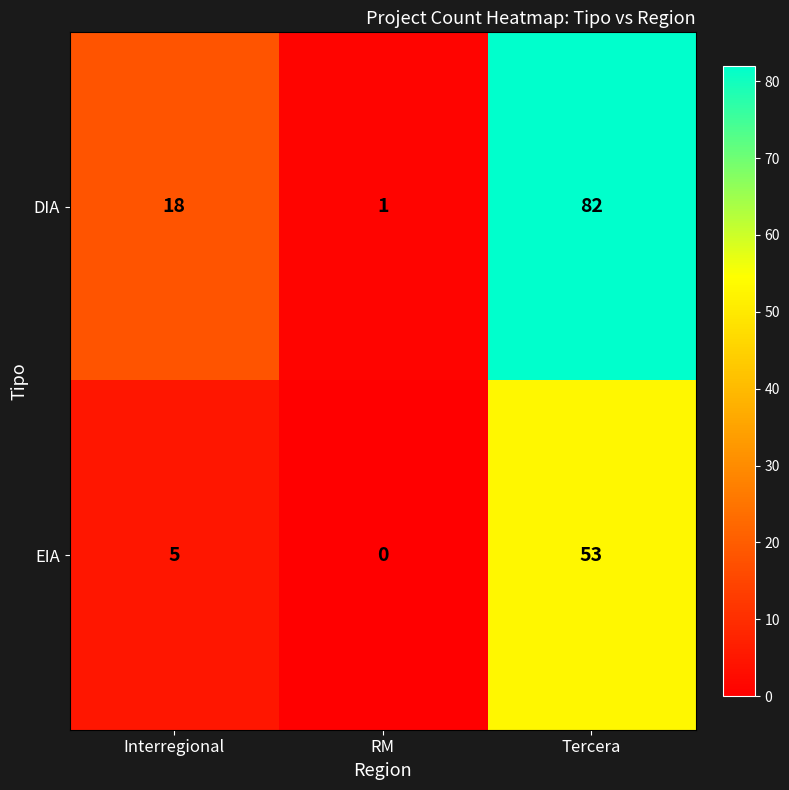

What is the difference between the maximum and minimum values in the EIA series?

53